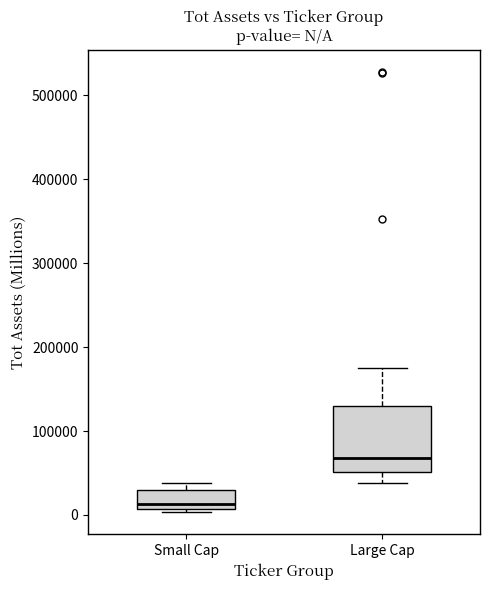

Comparing the boxes themselves (not the whiskers), which one is the tallest?

Large Cap